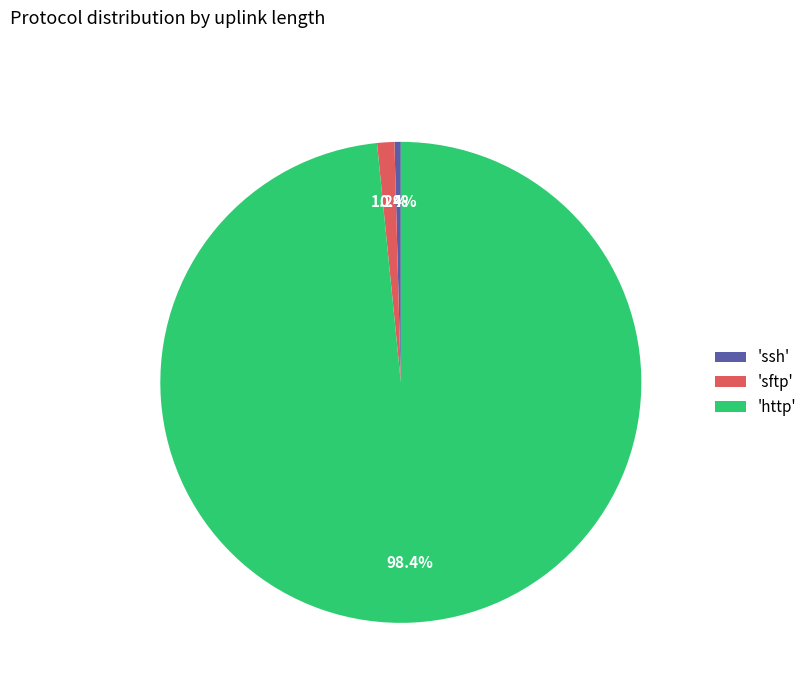

Is there a majority slice in this chart?

Yes